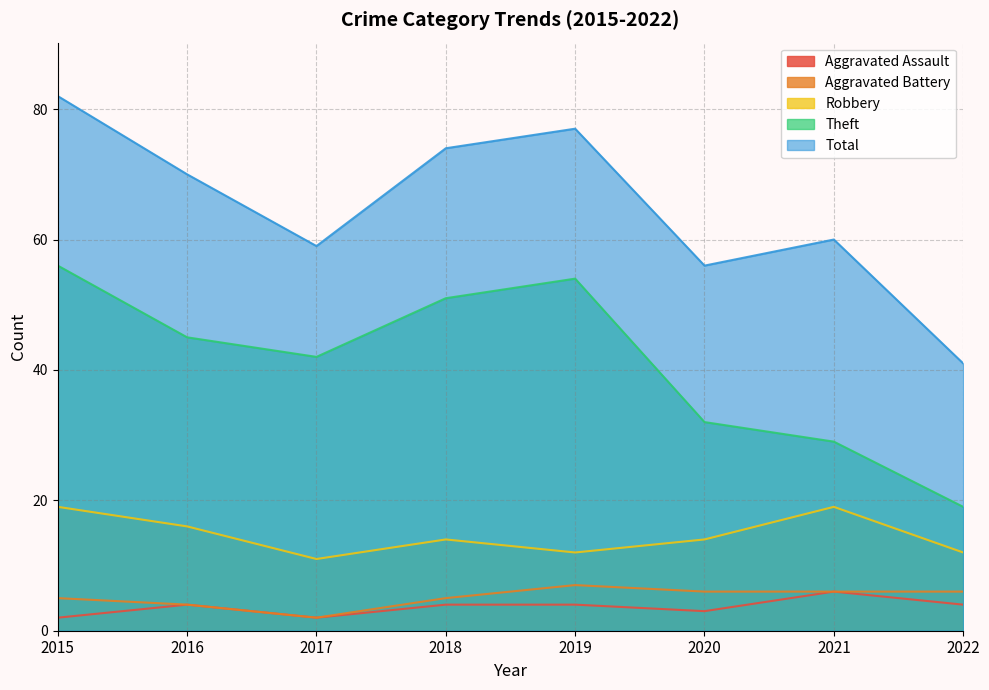

What is the highest value of the Aggravated Battery series?

7